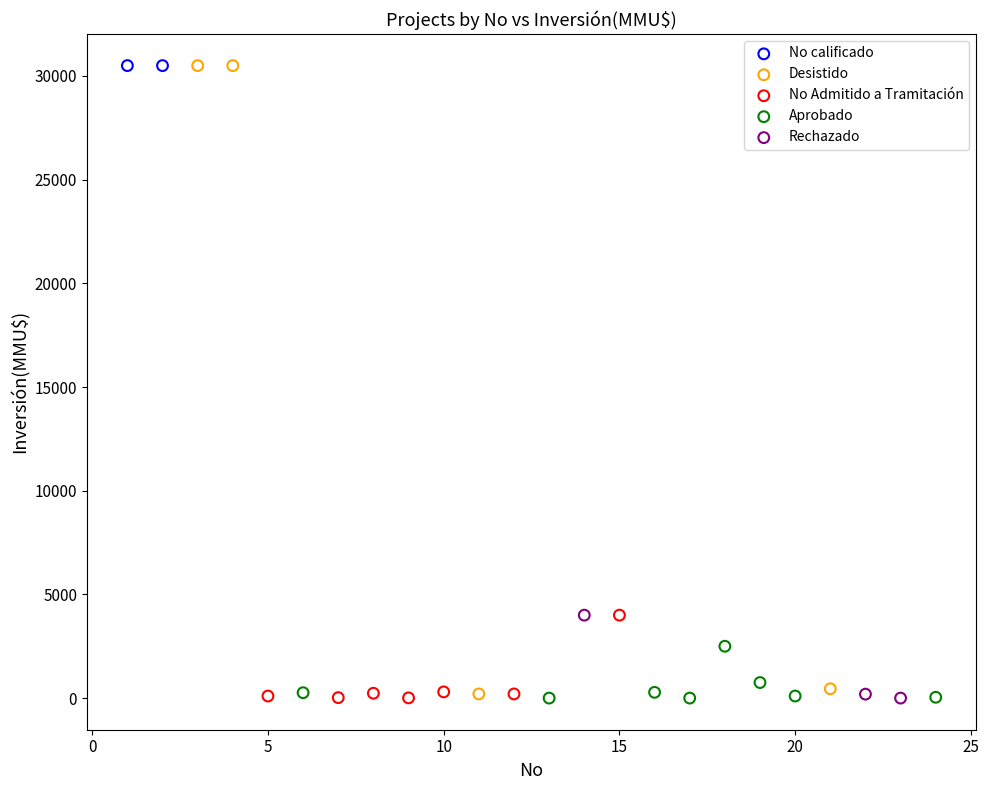

What are all the series names shown in the legend?

No calificado, Desistido, No Admitido a Tramitación, Aprobado, Rechazado